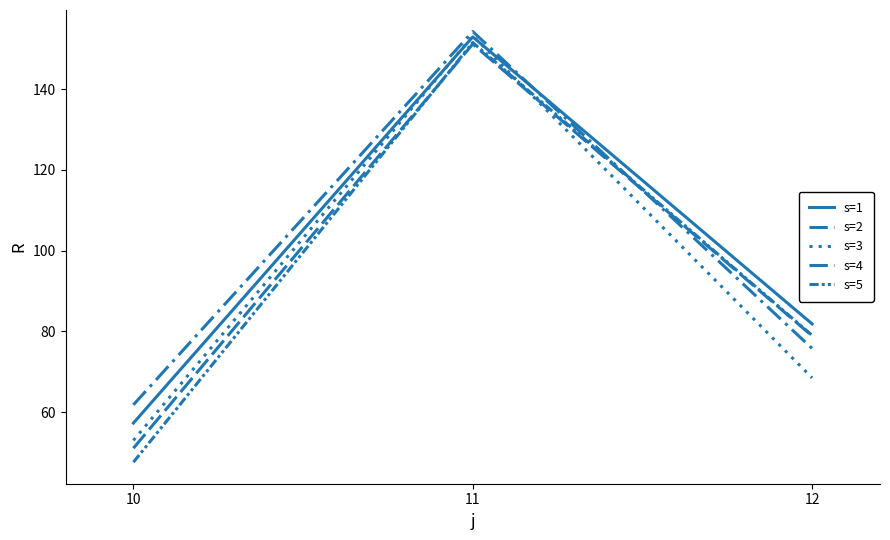

Is this an area chart (filled region under the line)?

No